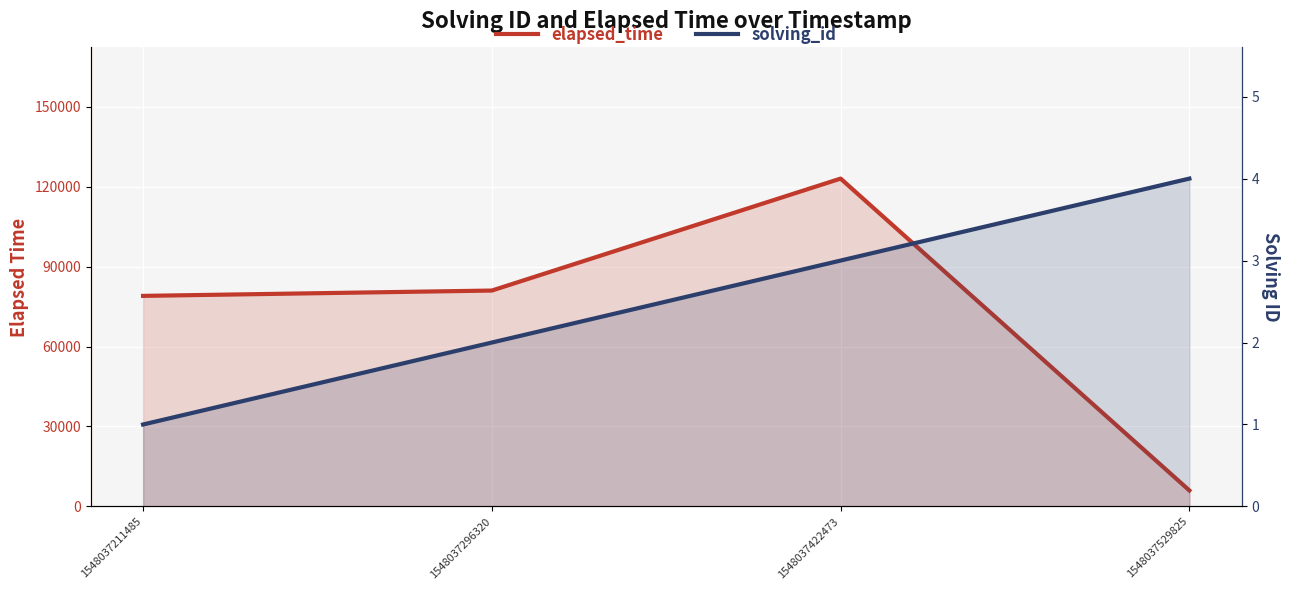

What is the value of the elapsed_time point at the 4th from the left?

6000